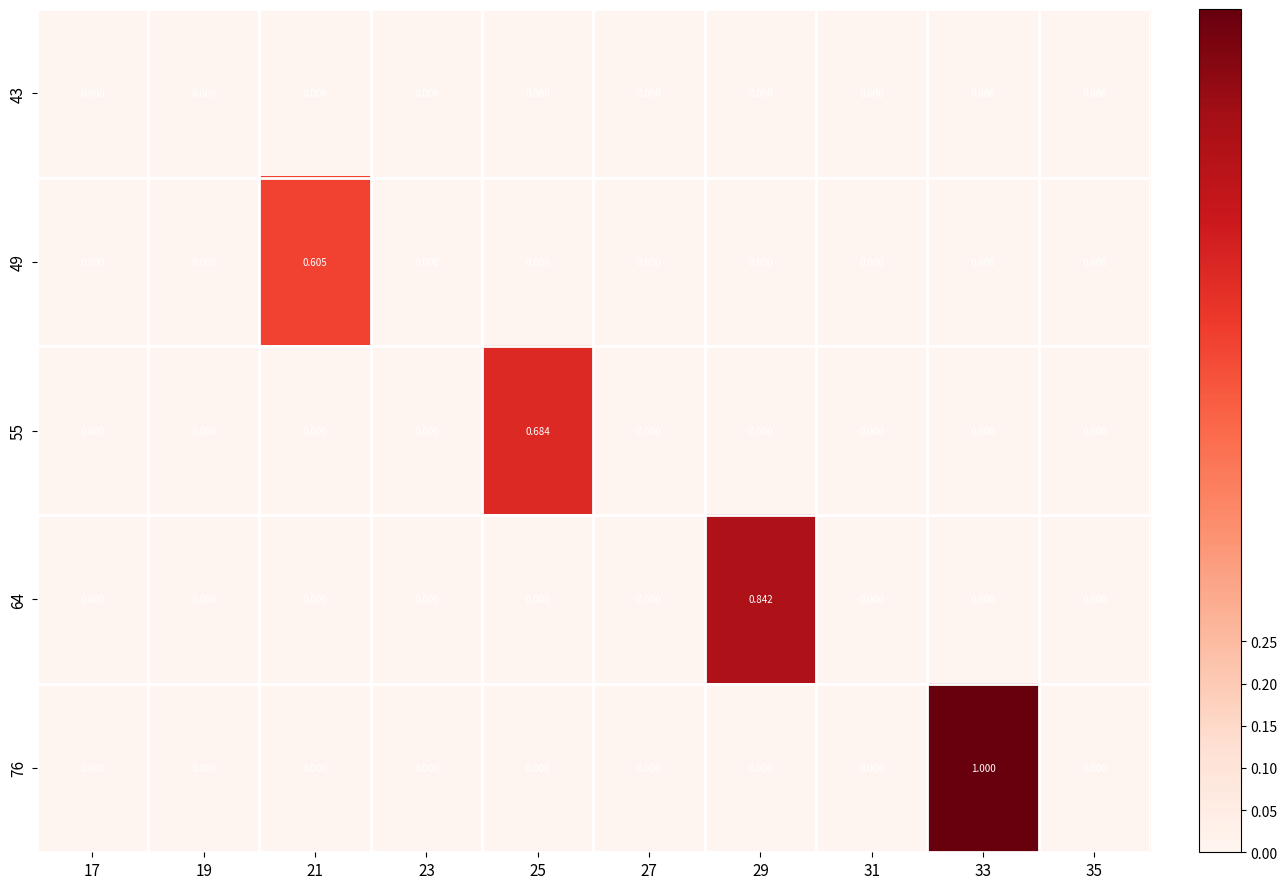

Is the value of 43 at 35 greater than the value of 55 at 25?

No